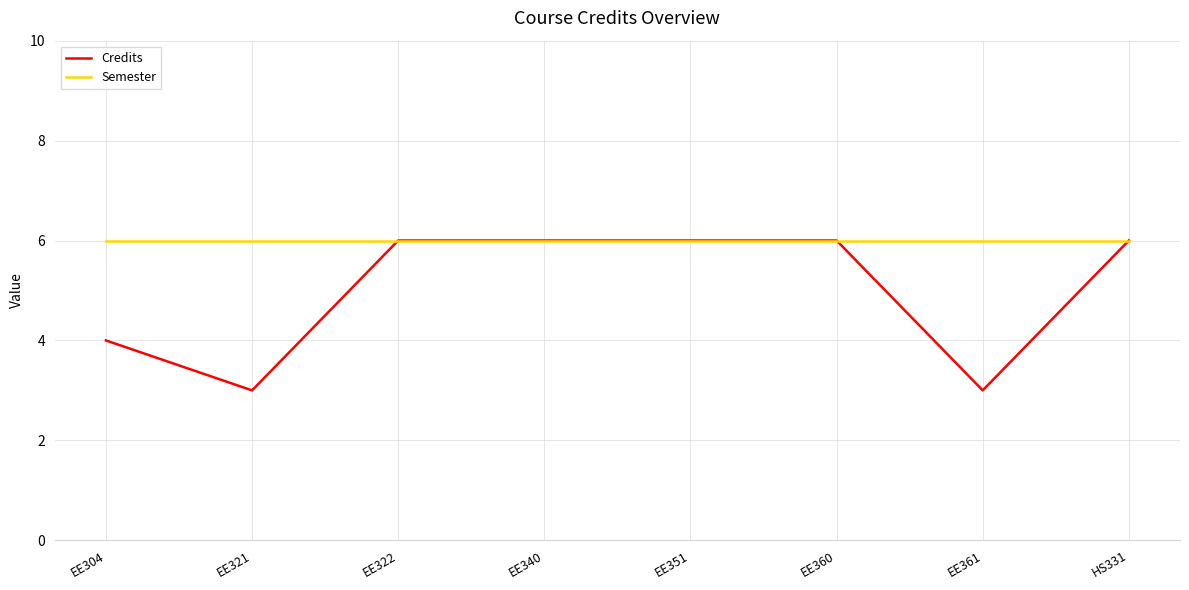

What are all the series names shown in the legend?

Credits, Semester